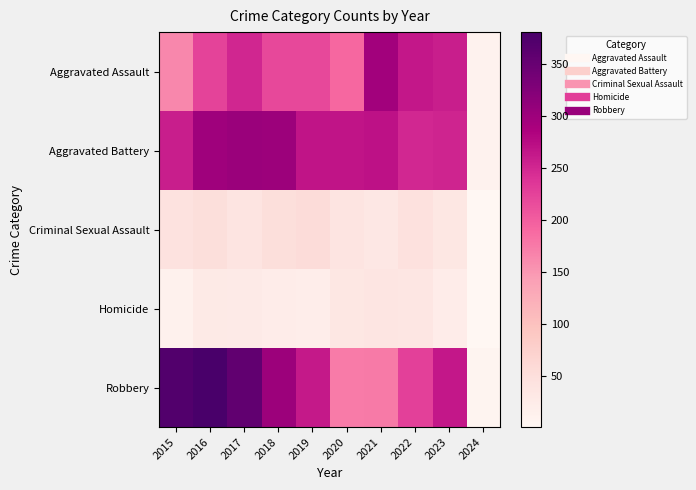

Which series has the largest total across all categories?

Robbery